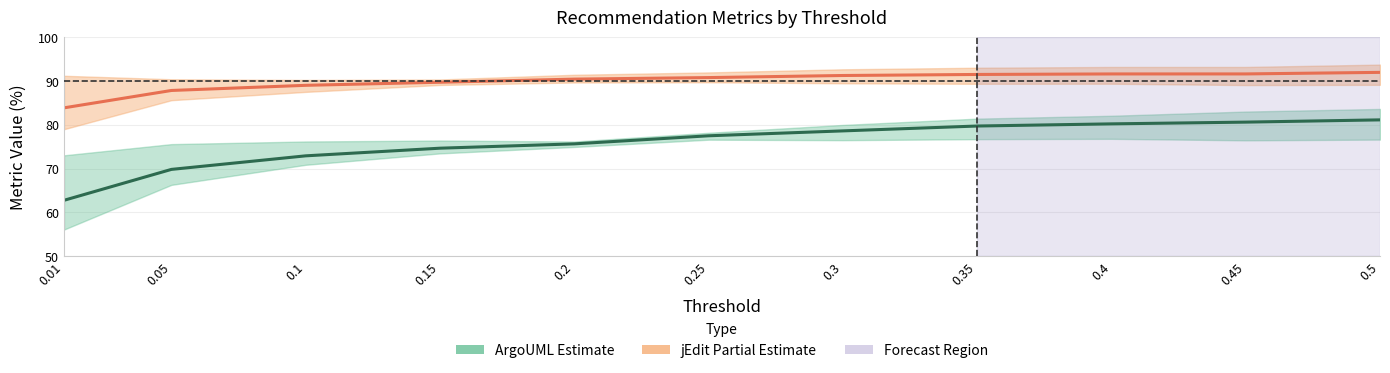

Reading right to left, list all the values displayed in this chart.

ArgoUML (Estimate): 81.1	80.6	80.2	79.7	78.6	77.5	75.6	74.7	72.9	69.8	62.7
jEdit (Partial Estimate): 92.0	91.6	91.6	91.5	91.3	90.8	90.4	89.7	89.0	87.8	83.9